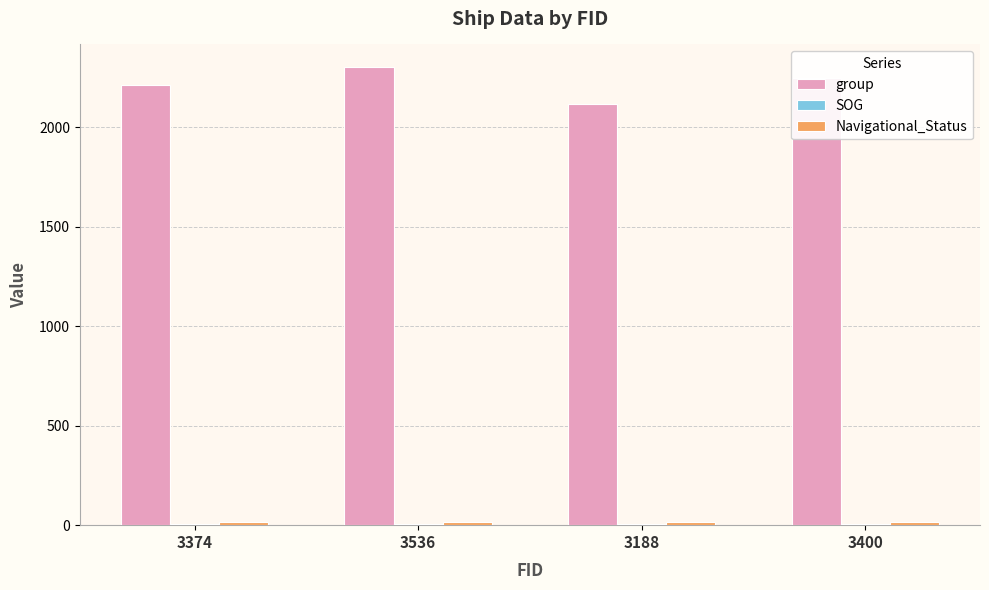

Which label corresponds to the largest value in the chart?

3536